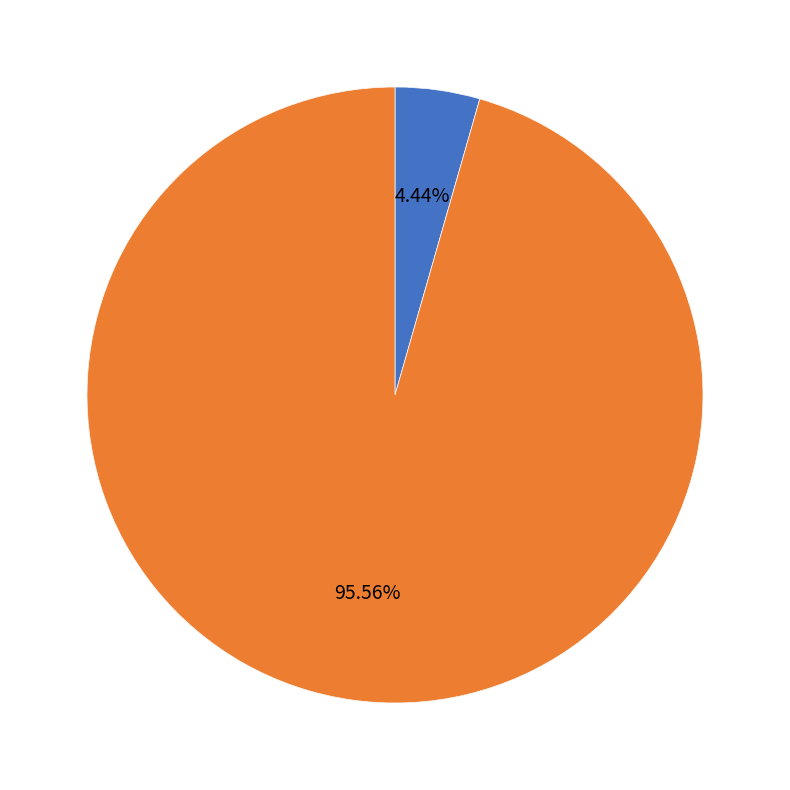

Which category has the smallest portion of the pie?

R-squared